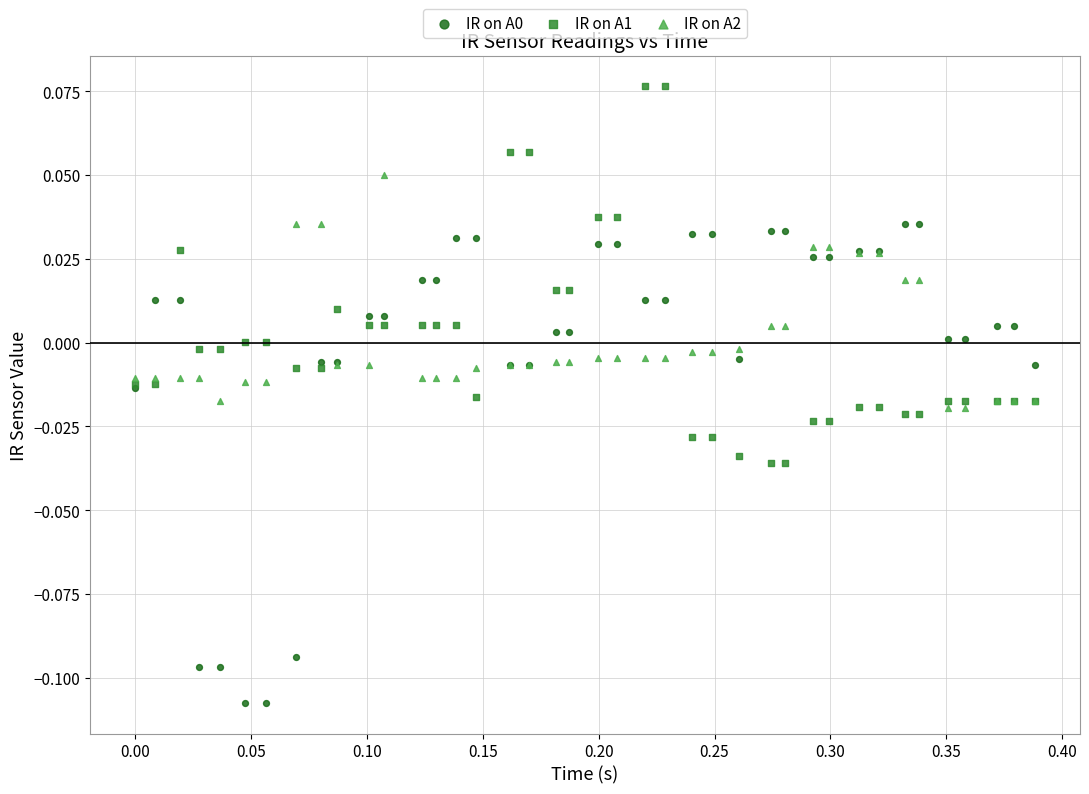

Which series reaches the maximum Y coordinate?

IR on A1